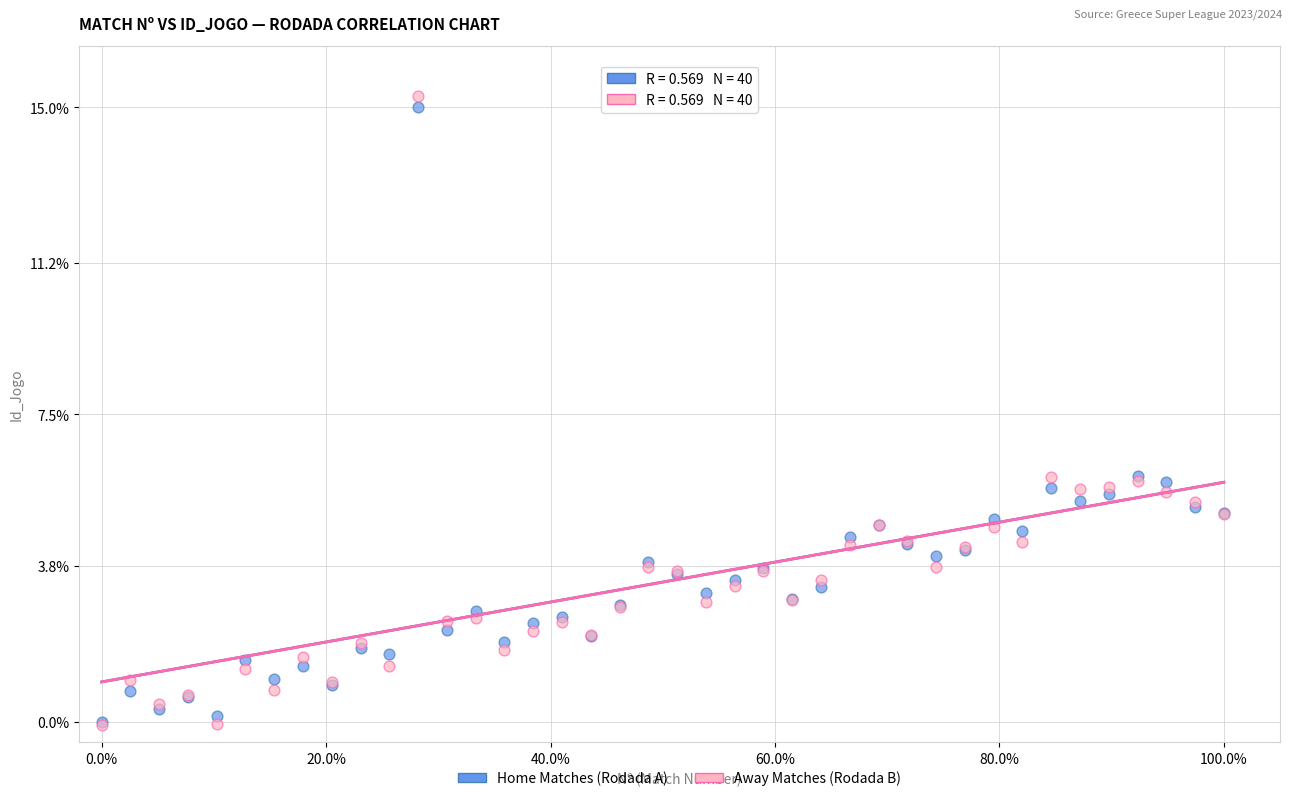

What are all the series names shown in the legend?

Home Matches (Rodada A), Away Matches (Rodada B)